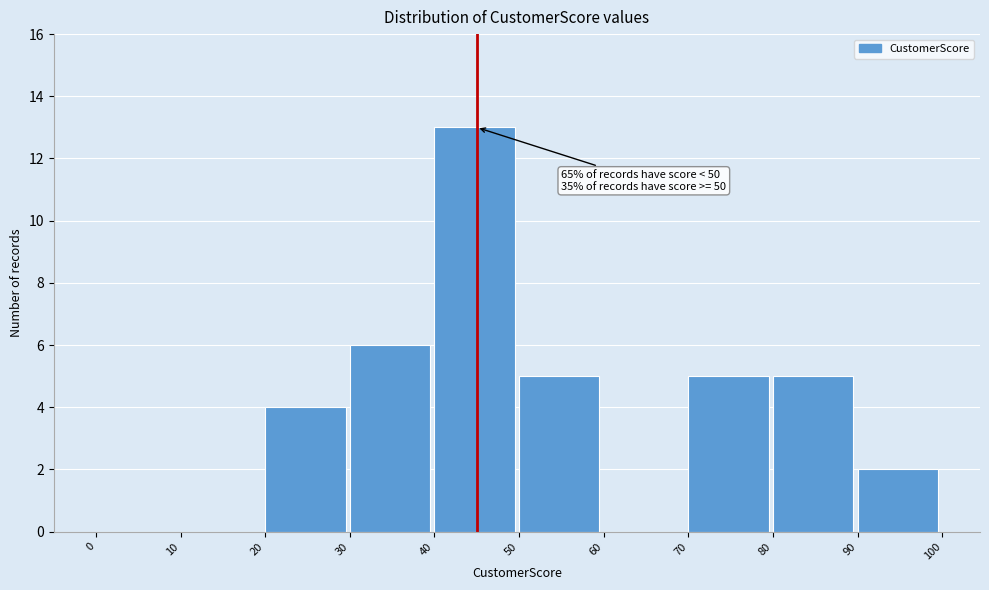

Which range on the x-axis has the tallest bar?

40 to 50